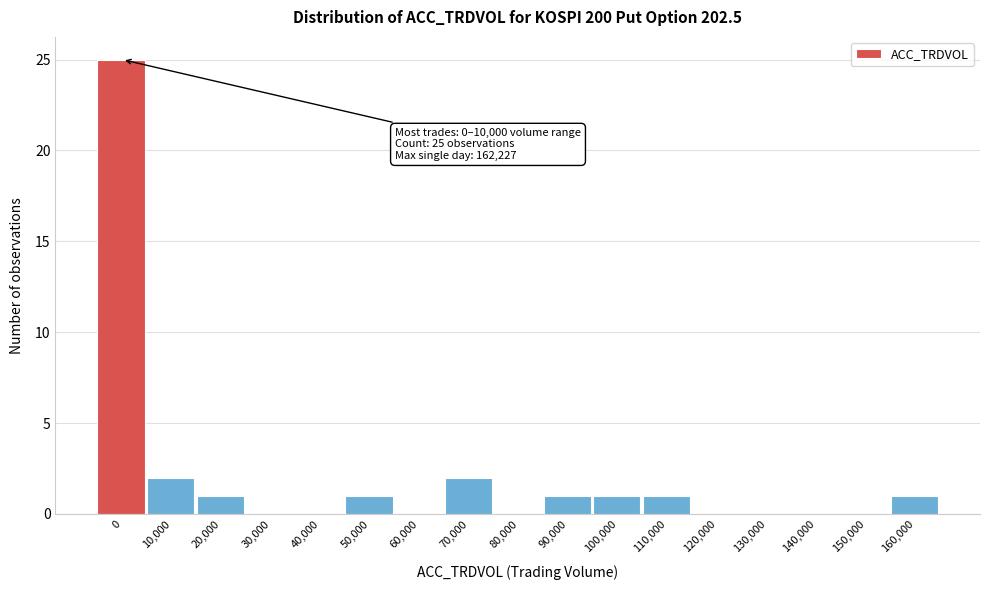

Reading right to left, extract all data points from this chart.

160,000=1	150,000=0	140,000=0	130,000=0	120,000=0	110,000=1	100,000=1	90,000=1	80,000=0	70,000=2	60,000=0	50,000=1	40,000=0	30,000=0	20,000=1	10,000=2	0=25